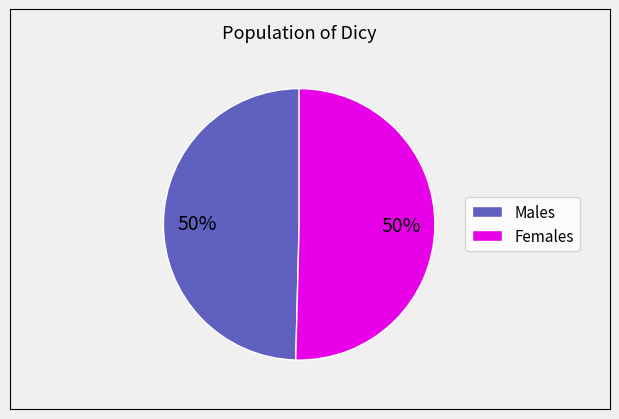

To the nearest percent, what is the average slice percentage?

50%